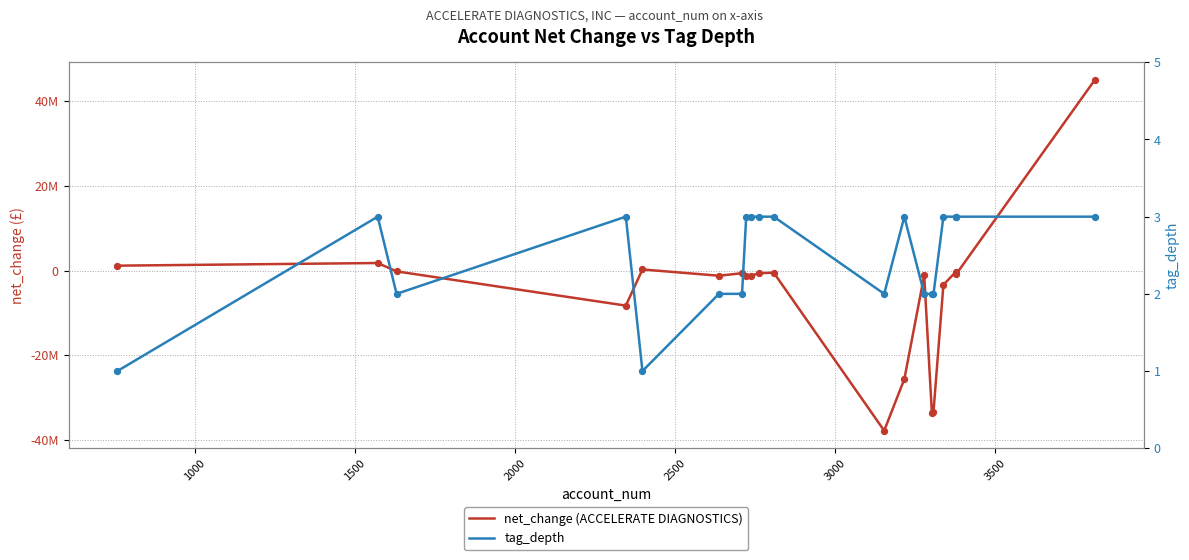

Which series contains the lowest Y value?

net_change